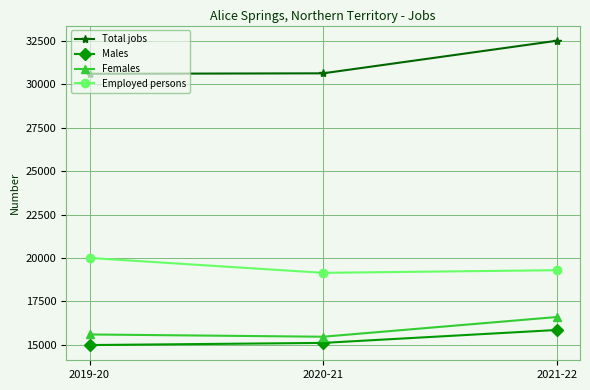

How many data points does each series have?

3